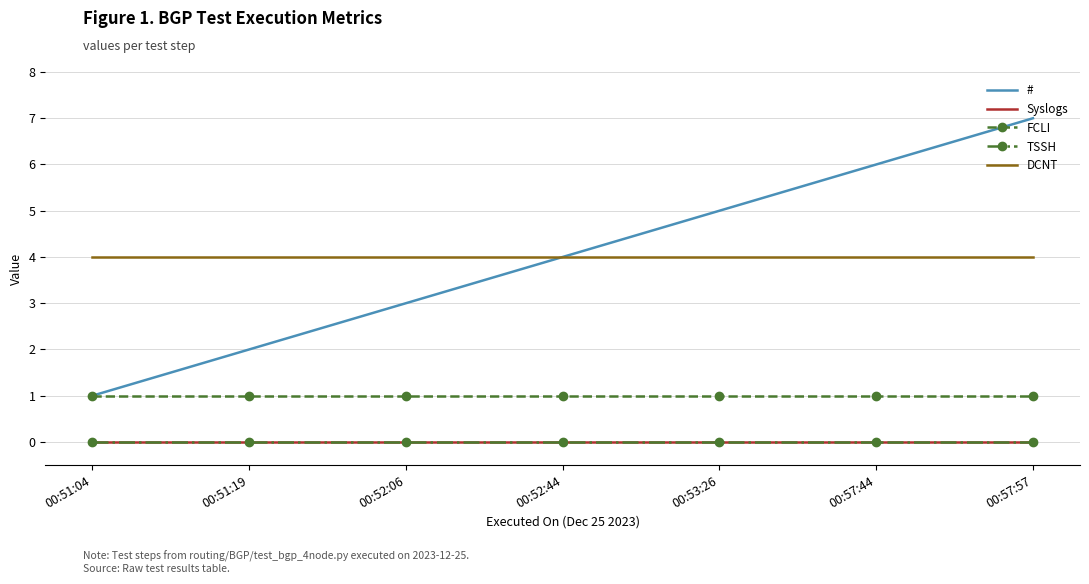

True or false: FCLI has more than 0 interior local peaks.

False